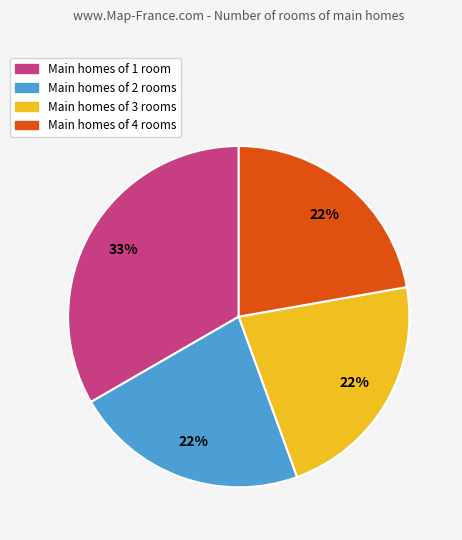

Does any single category account for the majority?

No